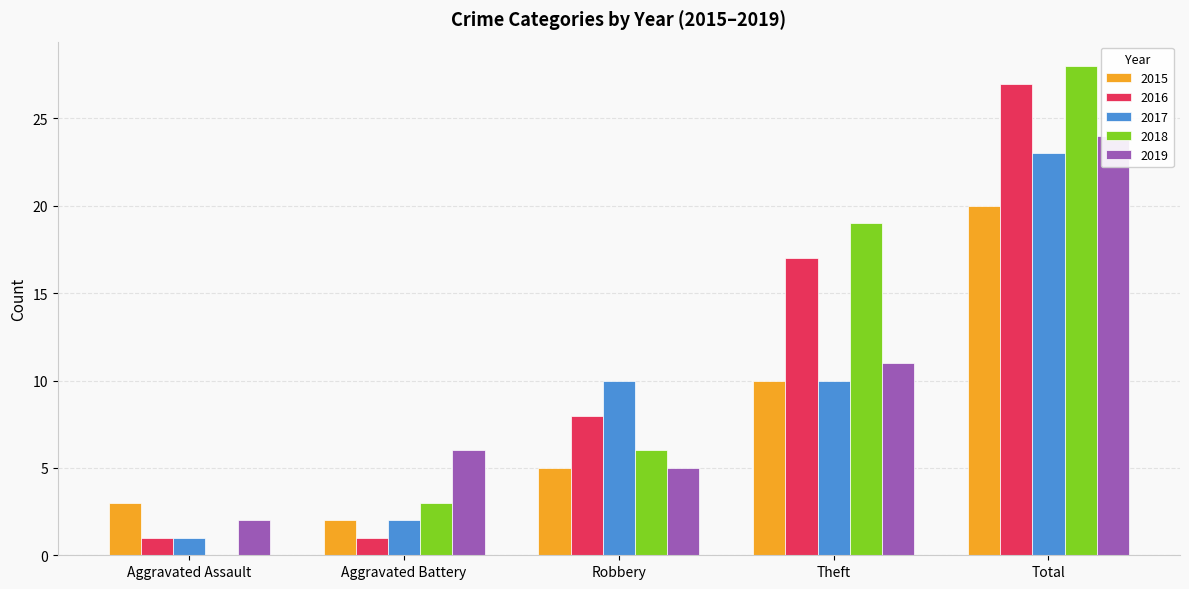

What is the spread (max minus min) of values at Robbery?

5